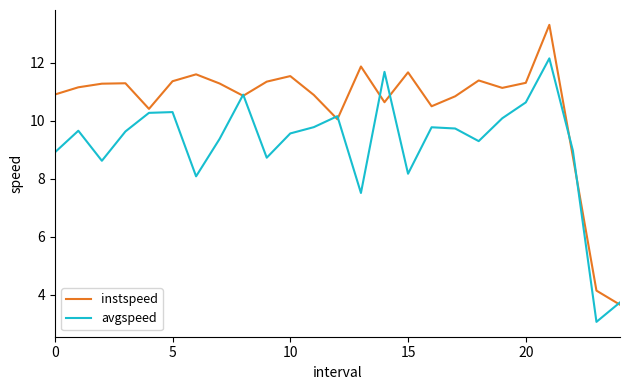

Which series has the widest spread of values?

instspeed